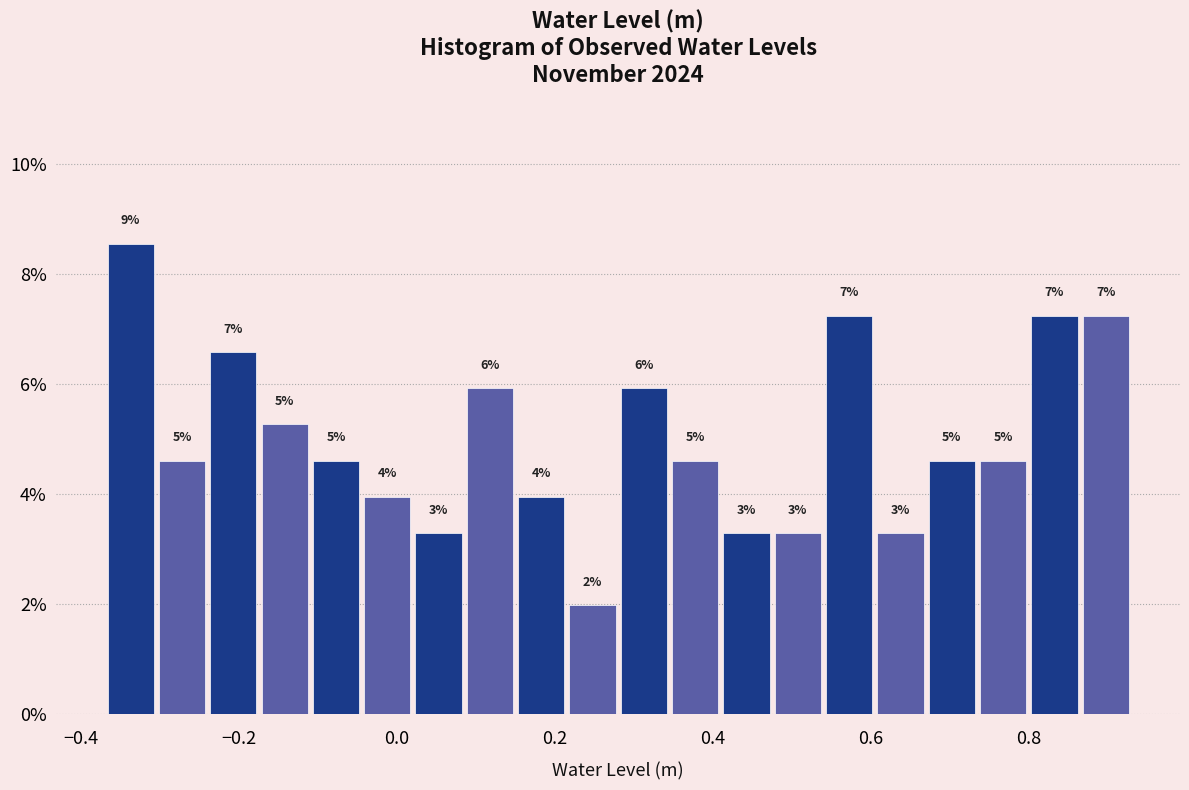

Around what value on the x-axis is the tallest bar? Give the approximate position of its centre, as read against the axis.

-0.34